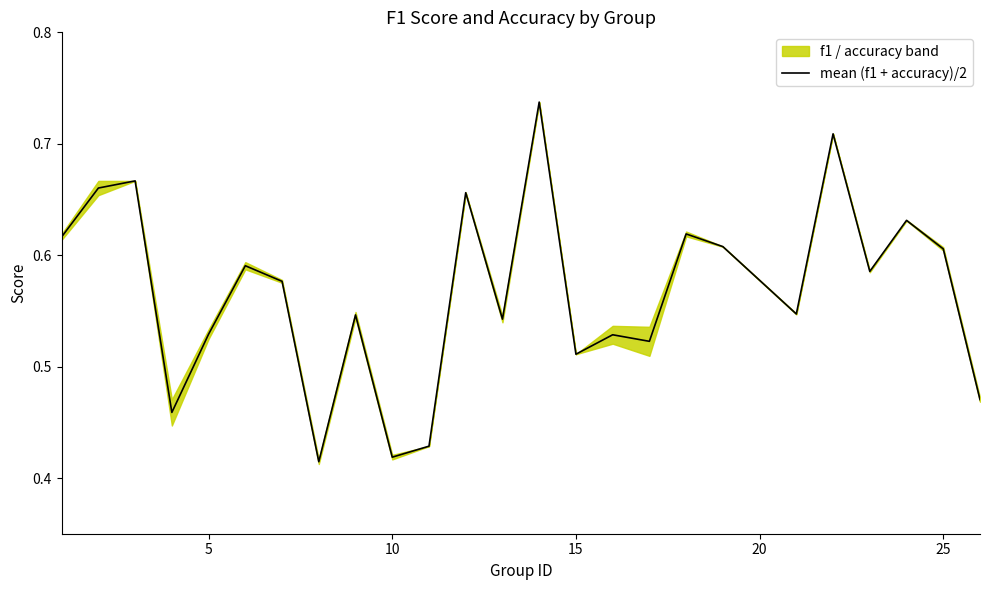

What is the greatest value displayed?

0.7